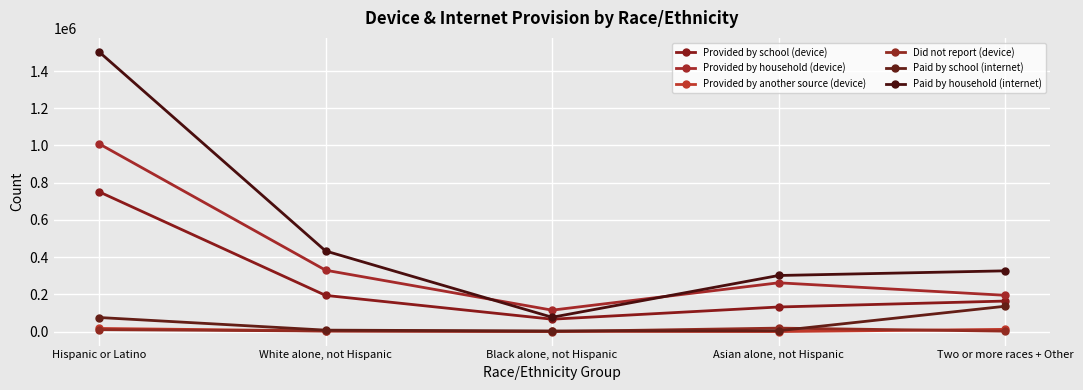

What is the total value across all series at White alone, not Hispanic?

971183